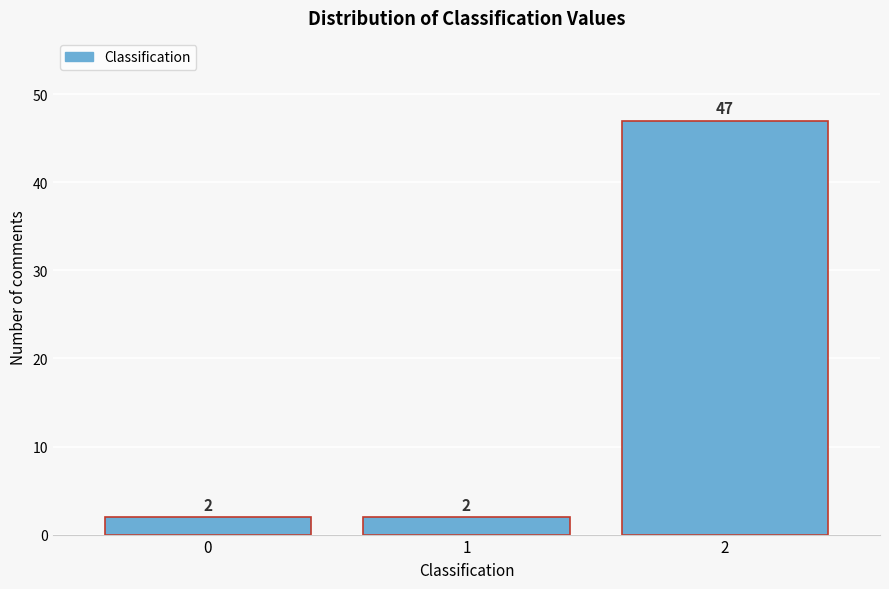

Reading right to left, list all the values displayed in this chart.

2=47	1=2	0=2